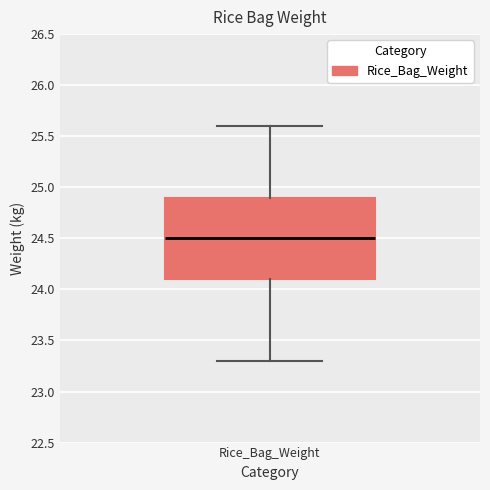

Where is the lower edge of the box for Rice_Bag_Weight on the y-axis? The values are not printed on the chart, so give them approximately, as read against the axis.

24.1